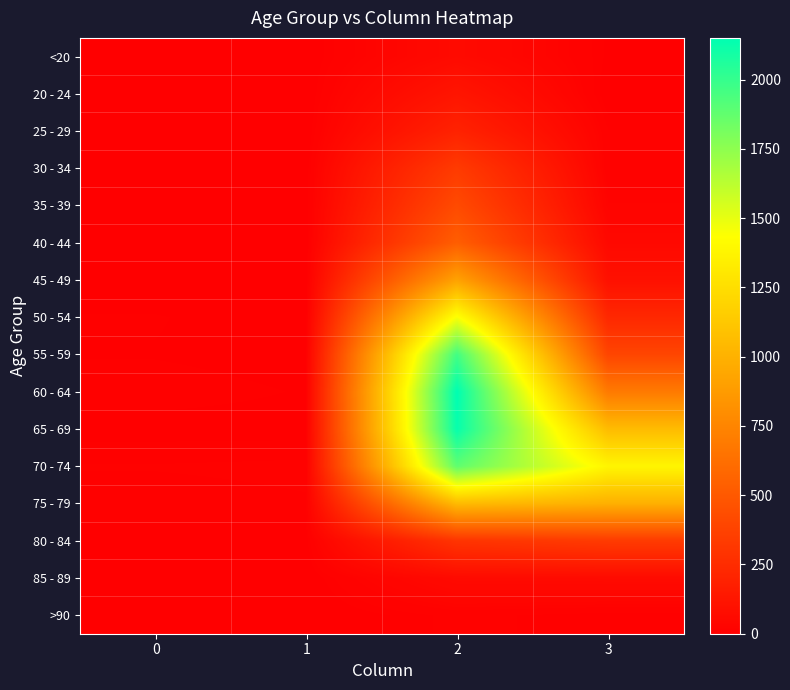

Reading right to left, what are all the values shown in this chart?

<20: 3=7	2=62	1=1	0=0
20 - 24: 3=2	2=121	1=0	0=1
25 - 29: 3=13	2=196	1=0	0=0
30 - 34: 3=14	2=333	1=2	0=0
35 - 39: 3=26	2=420	1=1	0=2
40 - 44: 3=53	2=530	1=1	0=0
45 - 49: 3=97	2=915	1=1	0=2
50 - 54: 3=227	2=1450	1=3	0=9
55 - 59: 3=392	2=1965	1=6	0=8
60 - 64: 3=689	2=2151	1=8	0=11
65 - 69: 3=1057	2=2130	1=6	0=6
70 - 74: 3=1381	2=1882	1=14	0=13
75 - 79: 3=993	2=1053	1=12	0=10
80 - 84: 3=333	2=296	1=4	0=7
85 - 89: 3=64	2=62	1=1	0=3
>90: 3=9	2=15	1=0	0=0